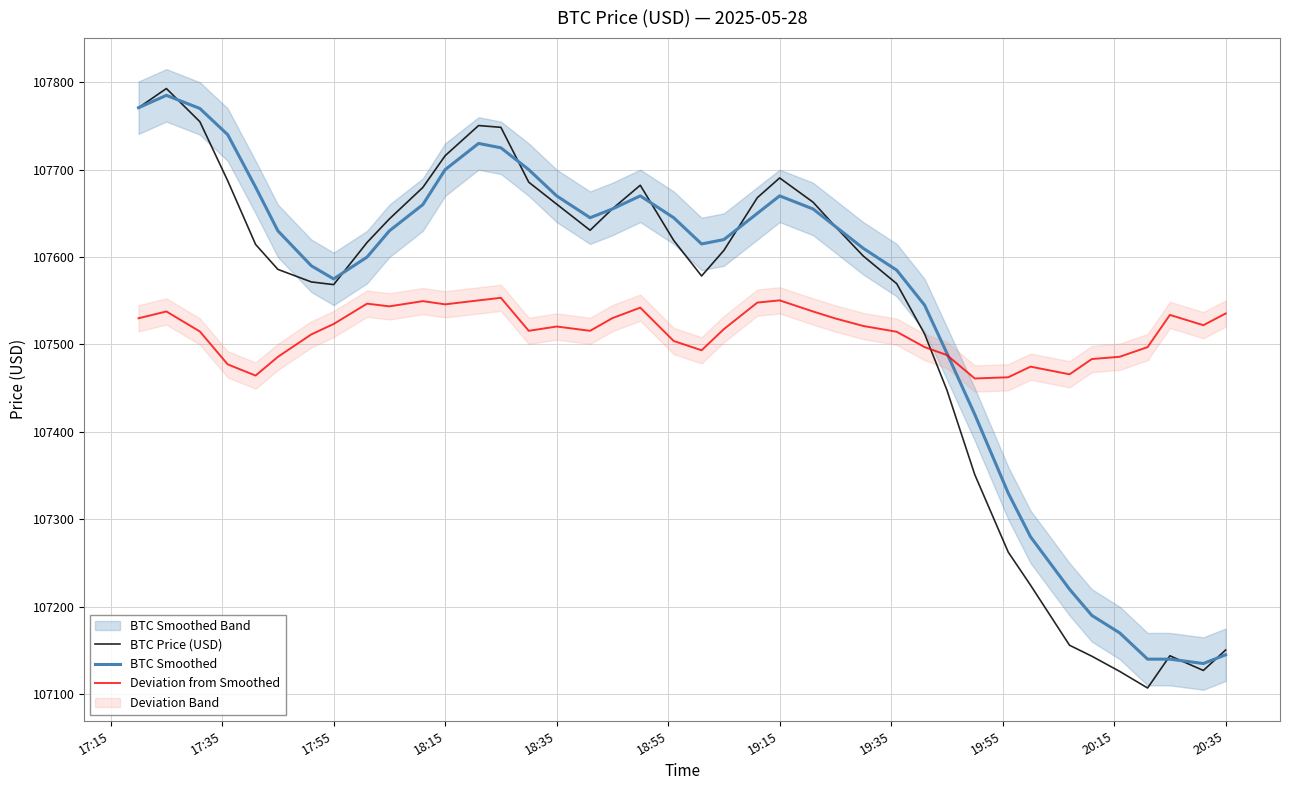

After their last crossing, which series has the higher values: BTC Price (USD) or Deviation from Smoothed?

Deviation from Smoothed